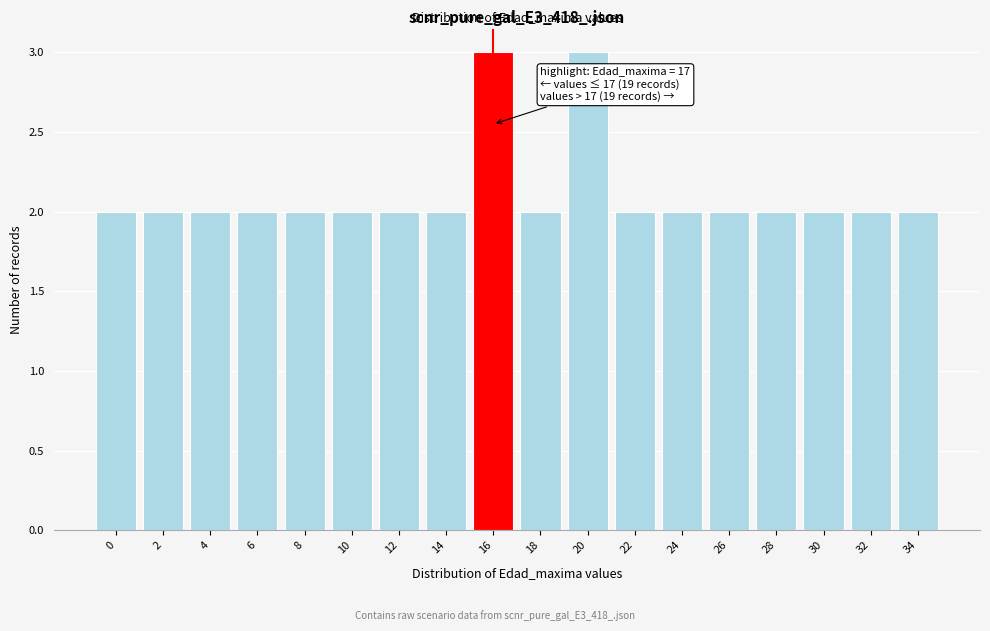

Reading left to right, list all the values displayed in this chart.

2	2	2	2	2	2	2	2	3	2	3	2	2	2	2	2	2	2